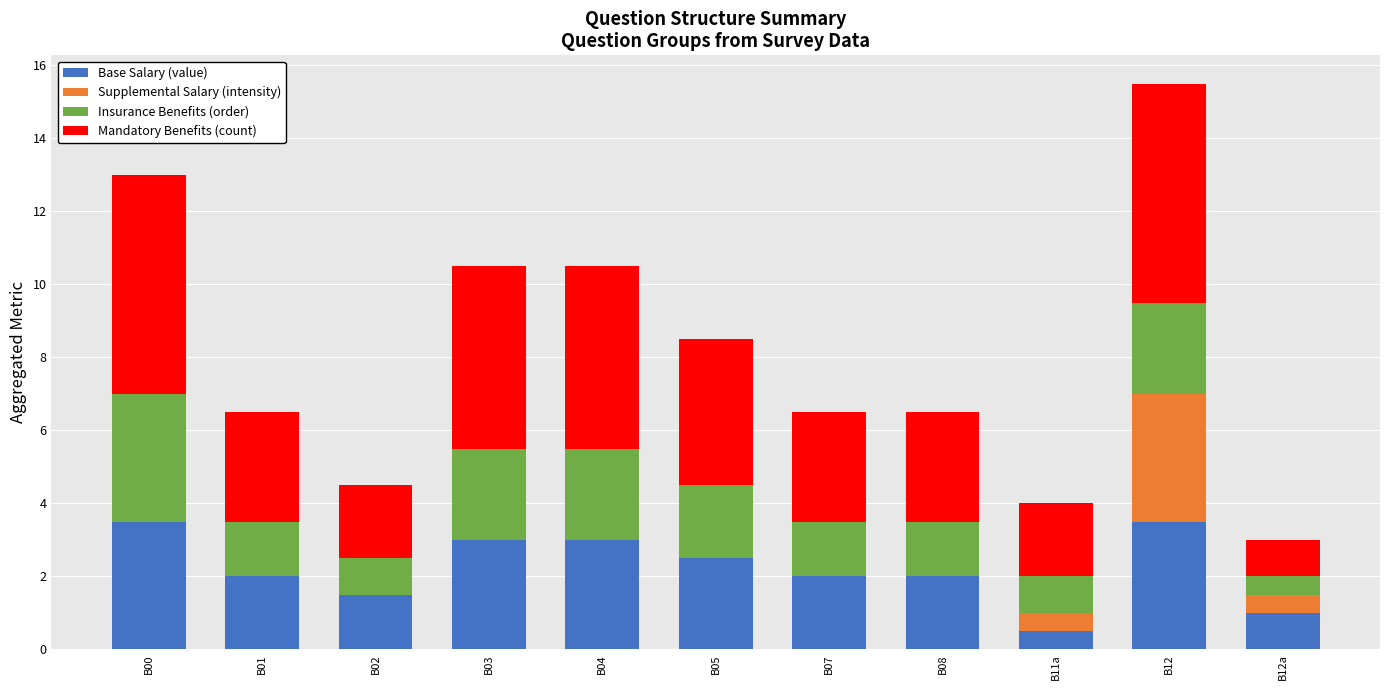

At which category is the sum across all series the highest?

B12